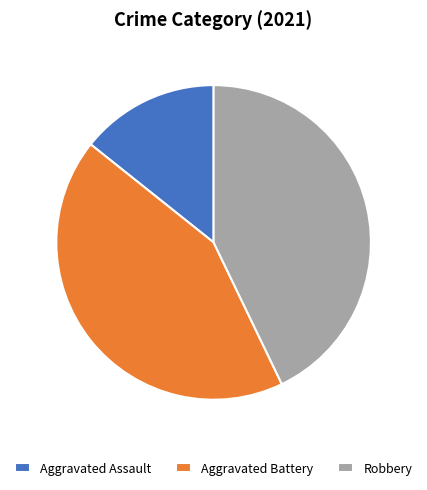

Is there a majority slice in this chart?

No